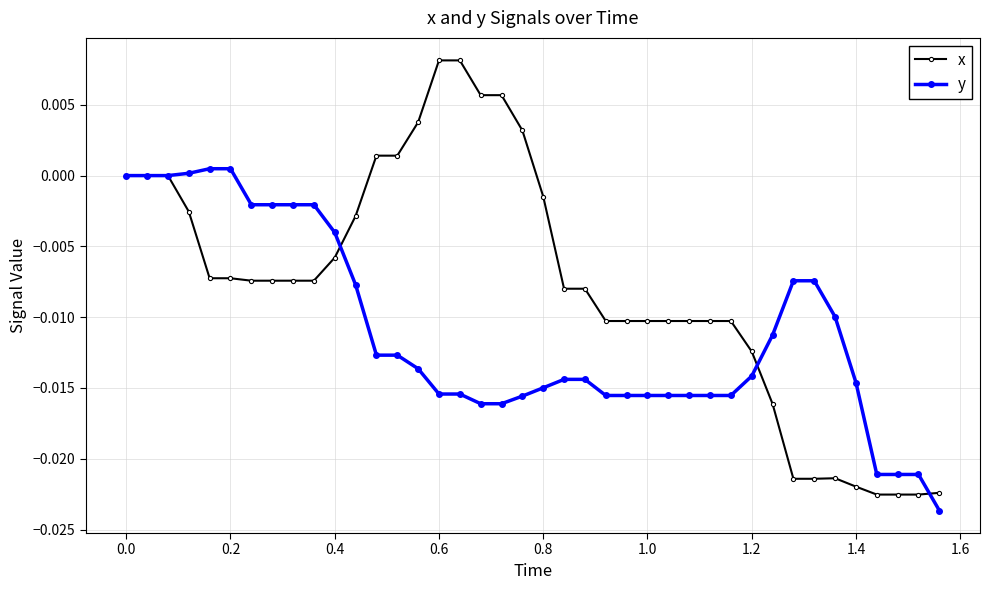

Is this an area chart (filled region under the line)?

No